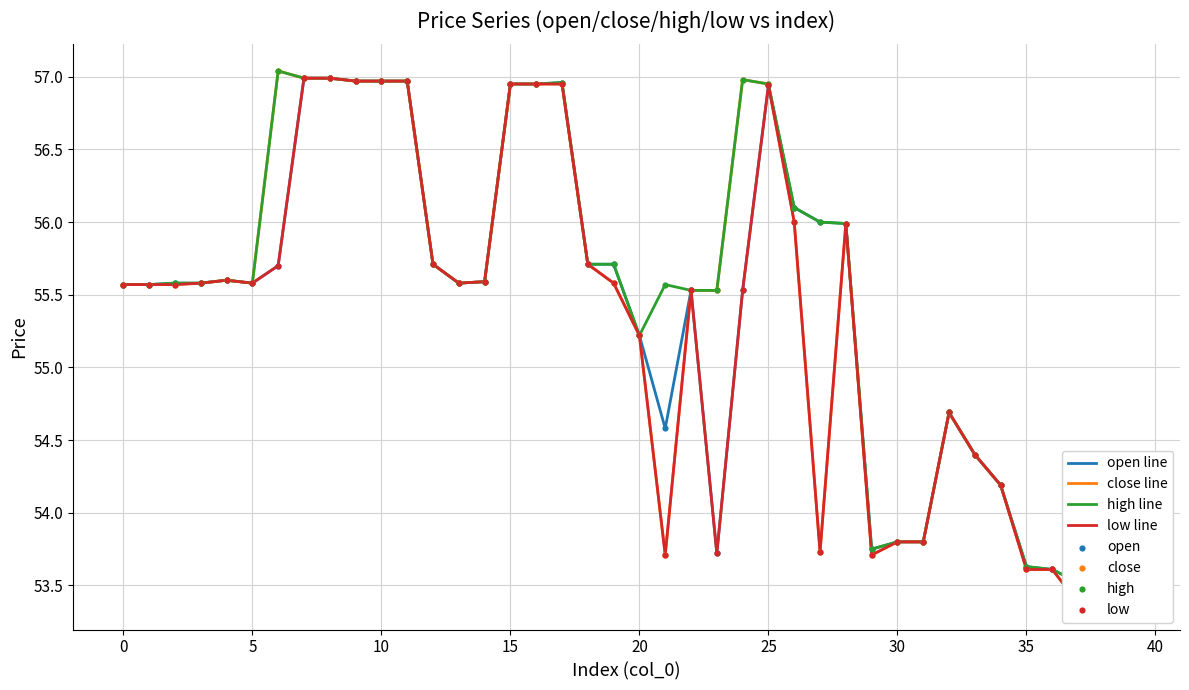

What are all the series names shown in the legend?

open, close, high, low